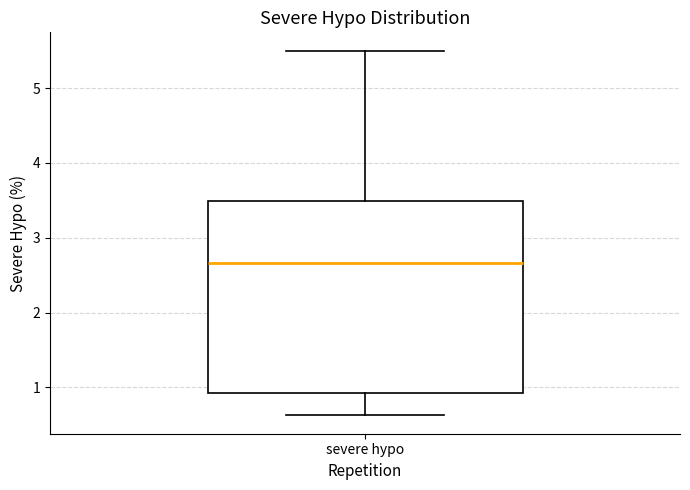

Transcribe this box plot: give where the median line is, the range the box spans, and where the two whiskers end, as read against the y-axis. The values are not printed on the chart, so give them approximately, as read against the axis.

median 2.7, box 0.9 to 3.5, whiskers 0.6 to 5.5